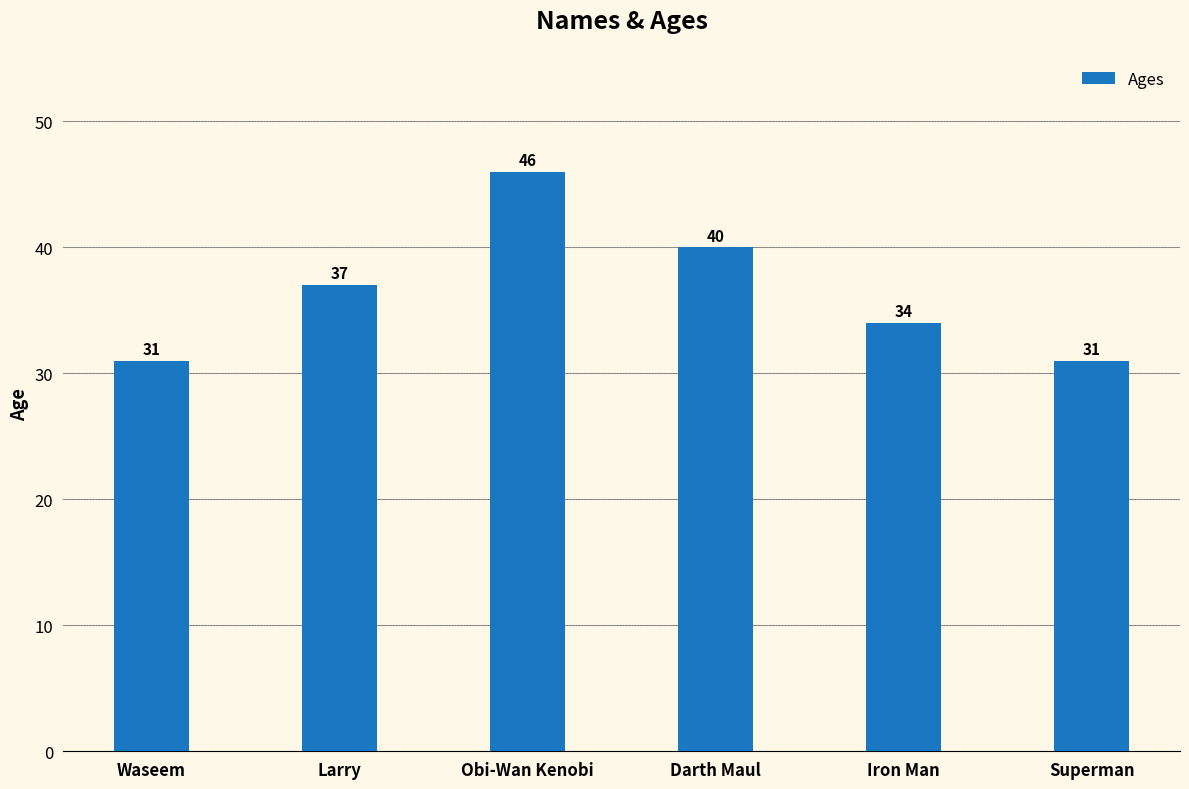

Reading right to left, what are all the values shown in this chart?

Superman=31	Iron Man=34	Darth Maul=40	Obi-Wan Kenobi=46	Larry=37	Waseem=31